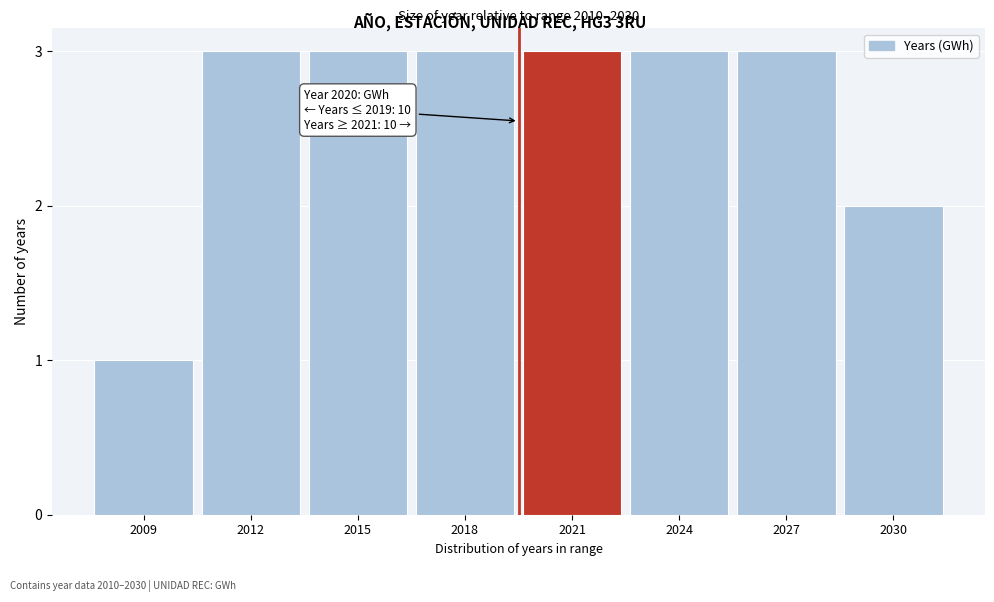

Reading left to right, list all the values displayed in this chart.

2009=1	2012=3	2015=3	2018=3	2021=3	2024=3	2027=3	2030=2